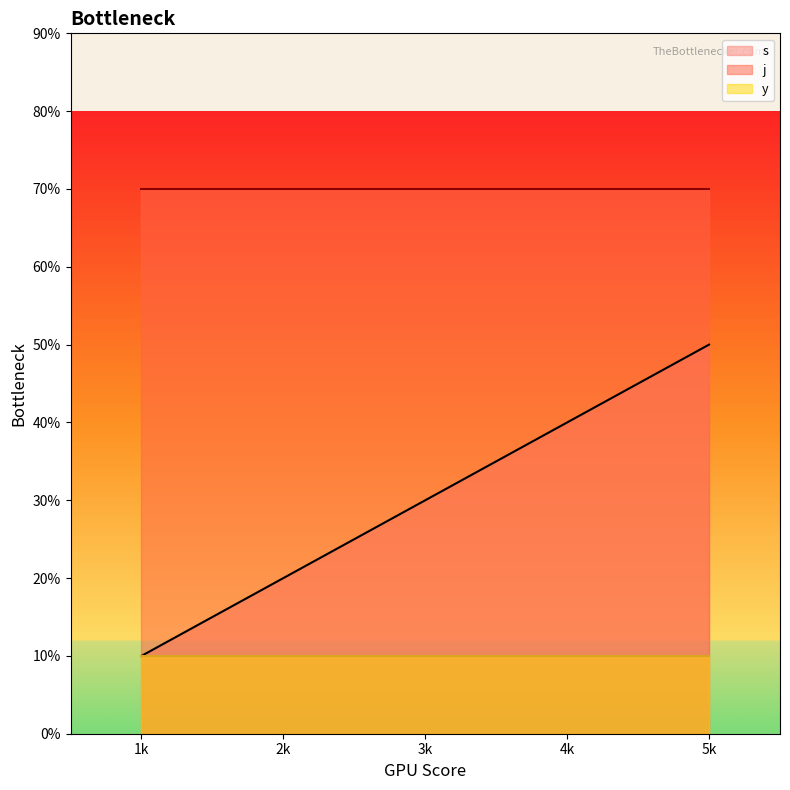

At which category is the sum across all series the highest?

5k